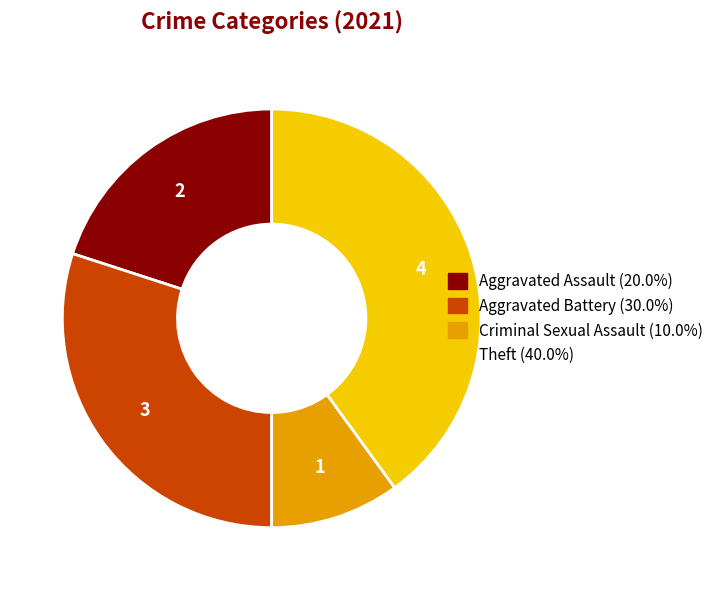

Do Aggravated Battery and Criminal Sexual Assault together represent more than half of the pie?

No